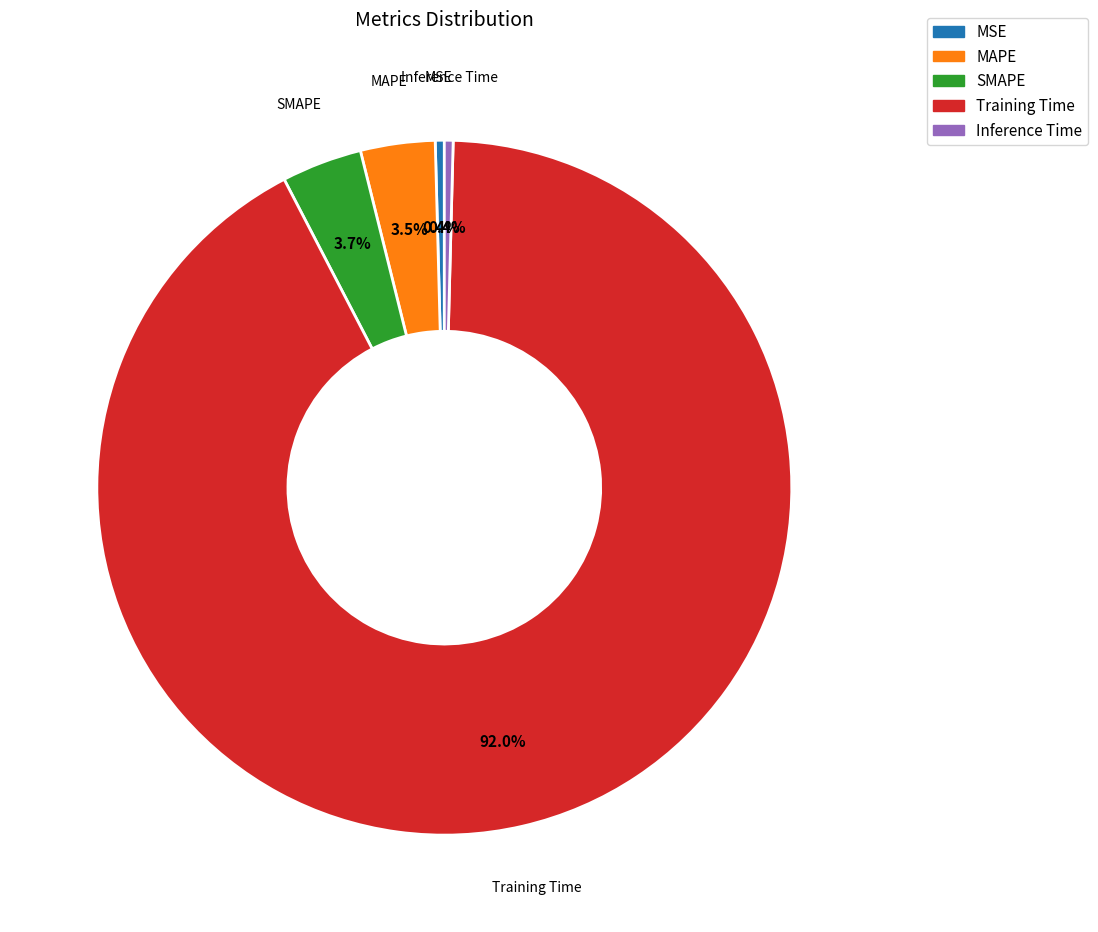

Is it true that Inference Time is 14% of the pie?

False